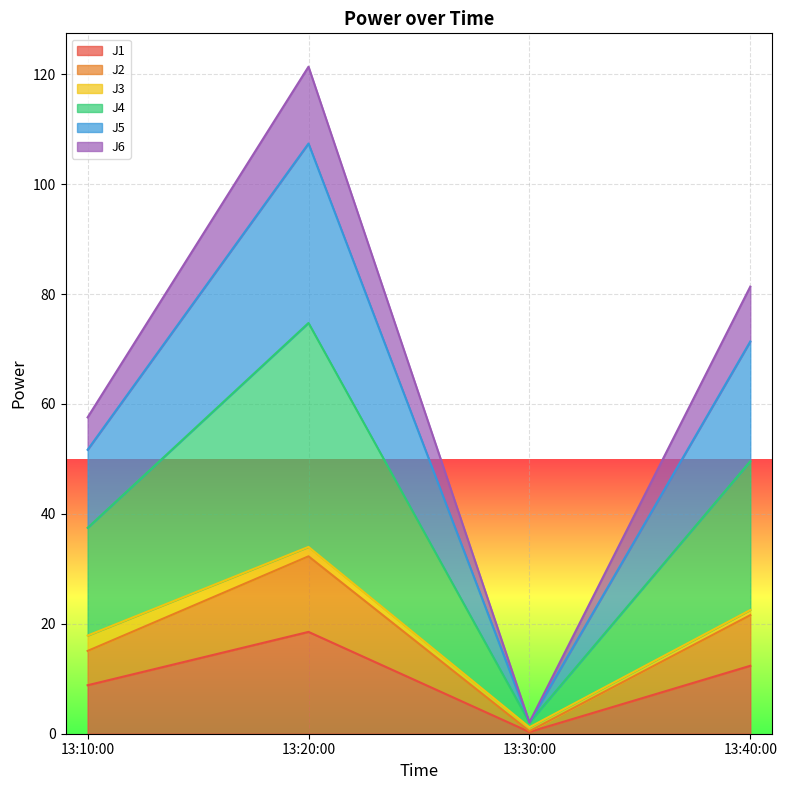

The J1 series shows 3.1 at 13:40:00. True or false?

False